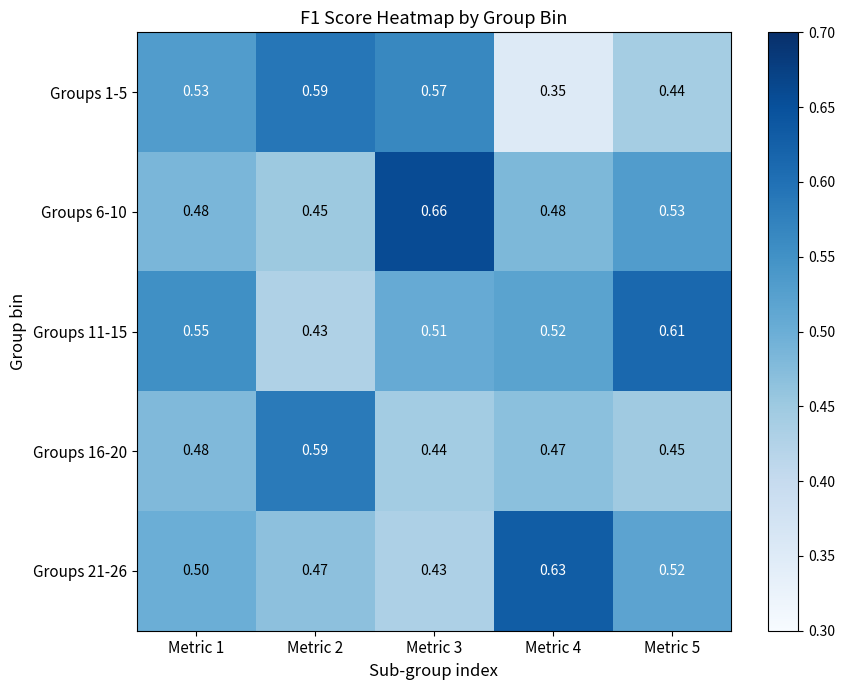

Is the value of Groups 1-5 at Metric 1 greater than the value of Groups 11-15 at Metric 3?

Yes